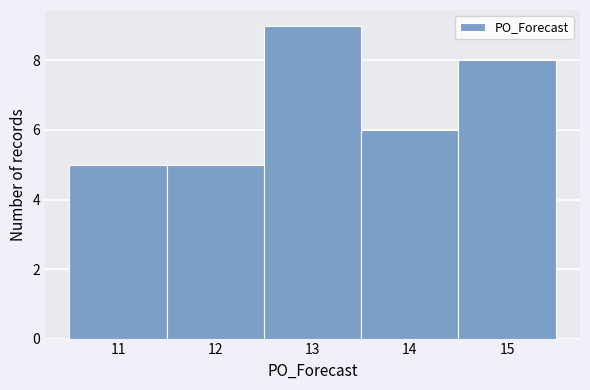

Reading left to right, transcribe this chart: for each bar, give the range it covers on the x-axis and its height. The values are not printed on the chart, so give them approximately, as read against the axis.

10.5 to 11.5: 5
11.5 to 12.5: 5
12.5 to 13.5: 9
13.5 to 14.5: 6
14.5 to 15.5: 8